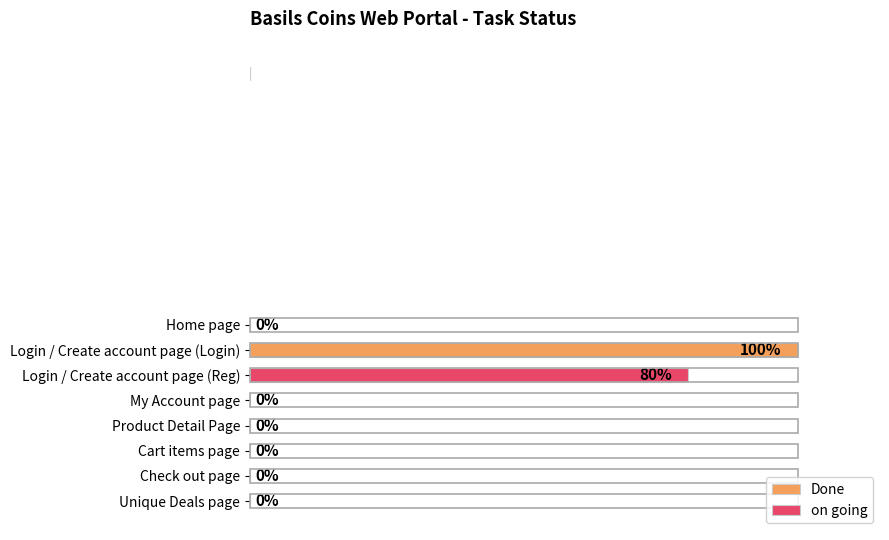

Which has a higher value, Cart items page or Login / Create account page (Reg)?

Login / Create account page (Reg)